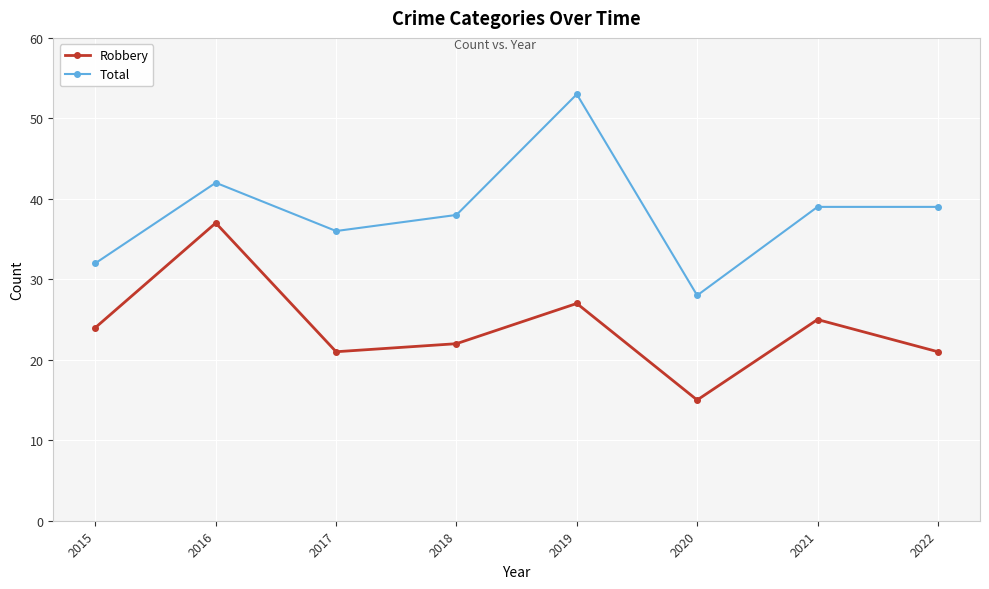

Reading left to right, what are all the values shown in this chart?

Robbery: 2015=24	2016=37	2017=21	2018=22	2019=27	2020=15	2021=25	2022=21
Total: 2015=32	2016=42	2017=36	2018=38	2019=53	2020=28	2021=39	2022=39